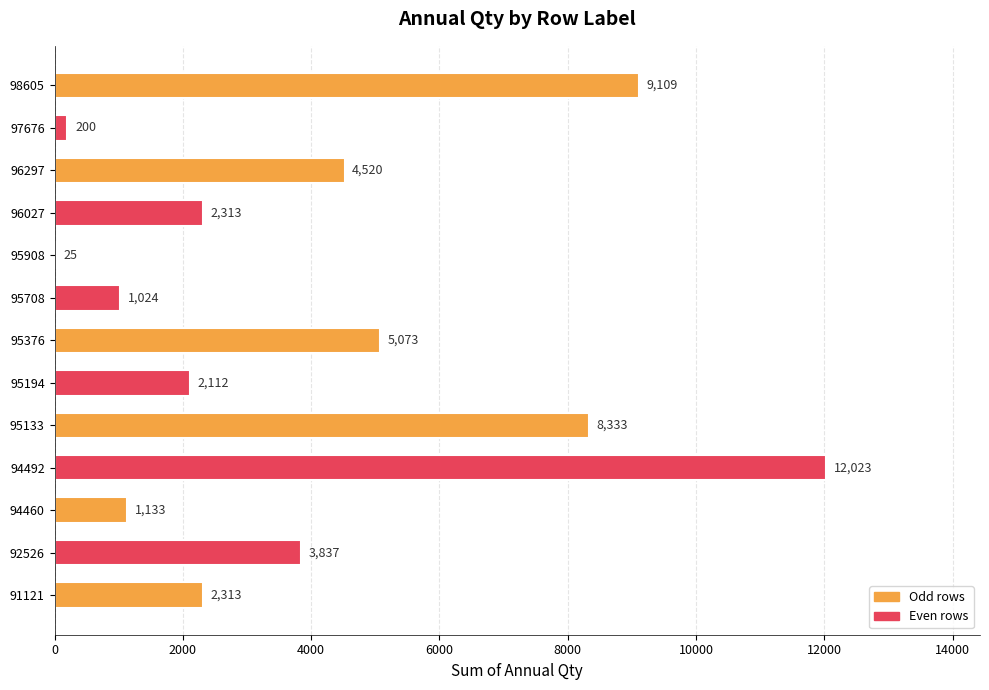

What is the greatest value displayed?

12023